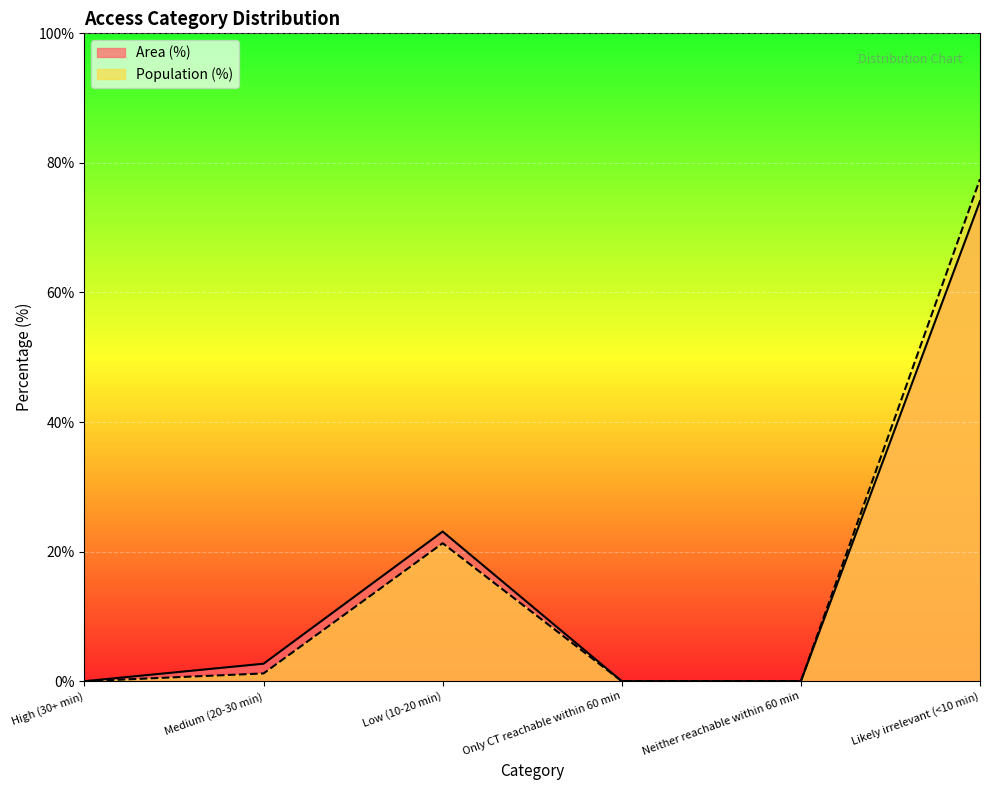

At which category does the chart reach its peak across all series?

Likely irrelevant (<10 min)